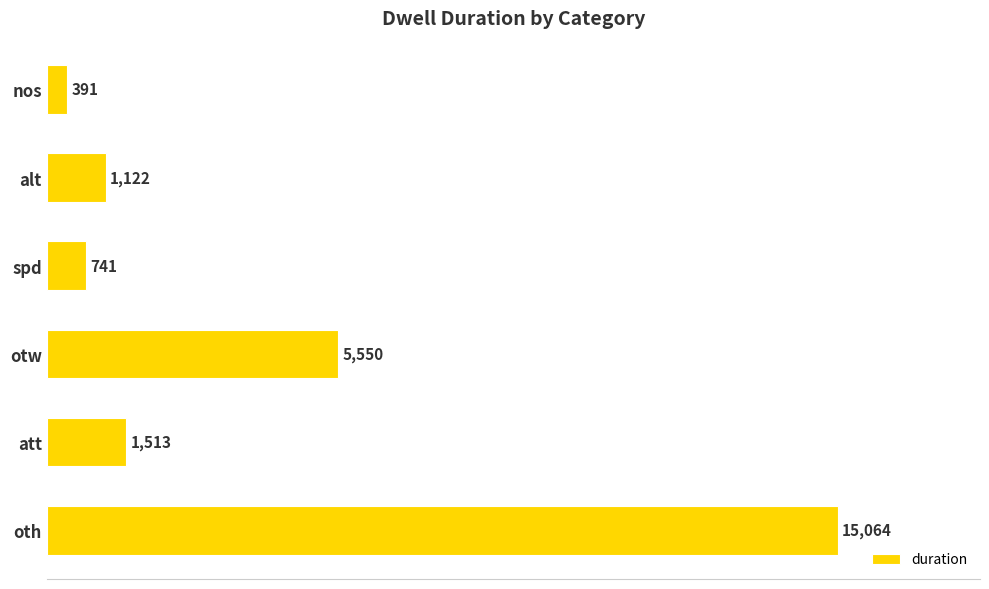

Reading bottom to top, what are all the values shown in this chart?

oth=15064	att=1513	otw=5550	spd=741	alt=1122	nos=391